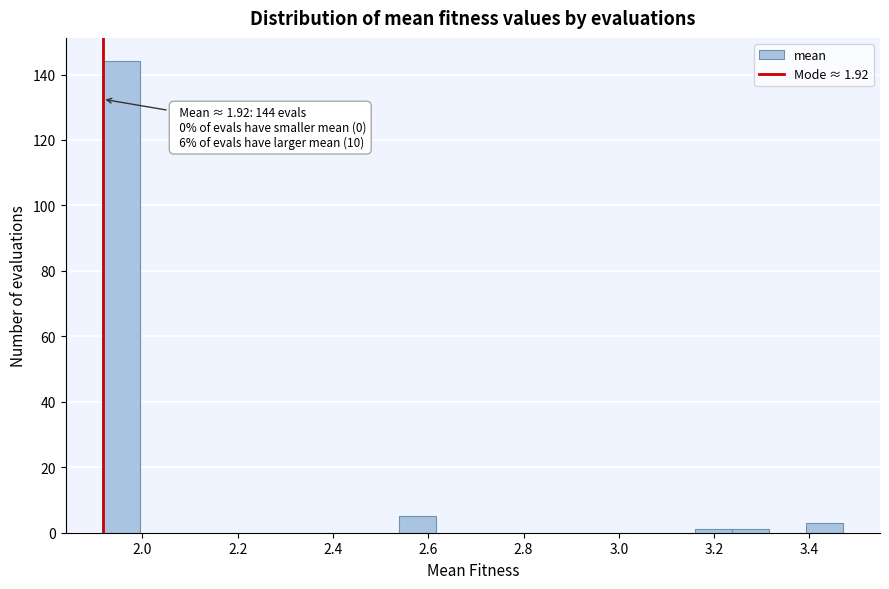

Around what value on the x-axis is the tallest bar? Give the approximate position of its centre, as read against the axis.

1.96